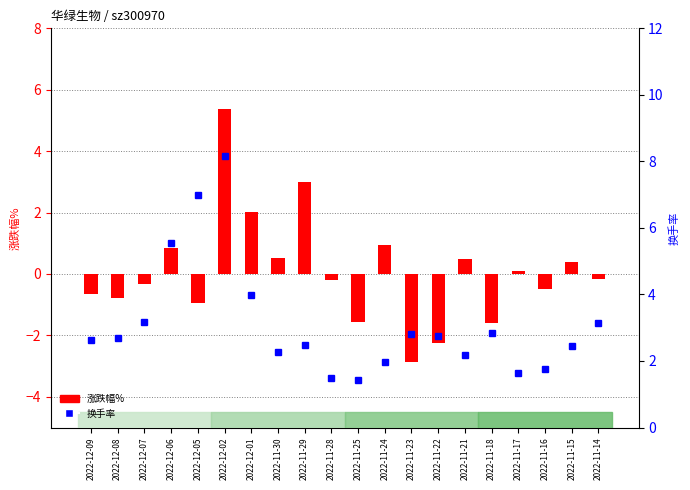

The value of 换手率 at 2022-11-14 is 5.0. True or false?

False